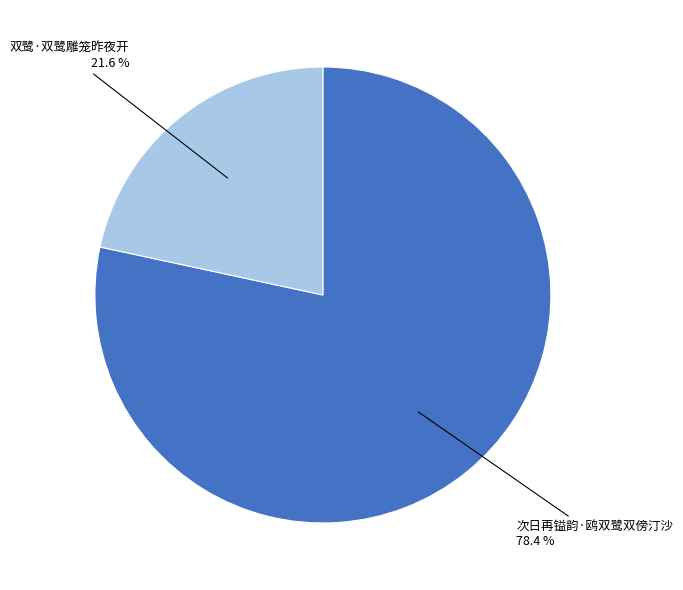

Does any single category account for the majority?

Yes